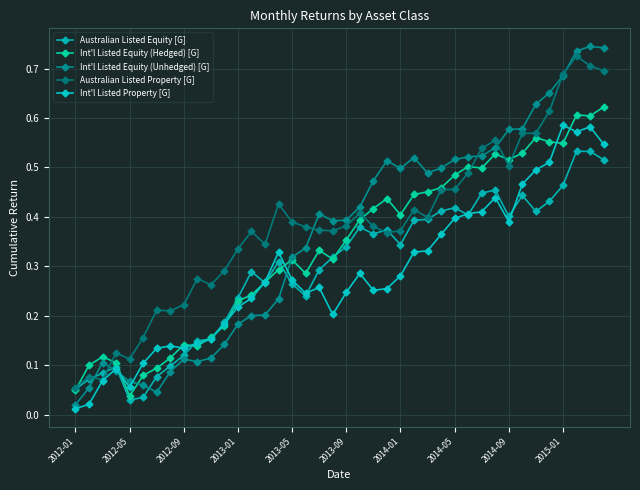

Does the chart have visible grid lines?

Yes